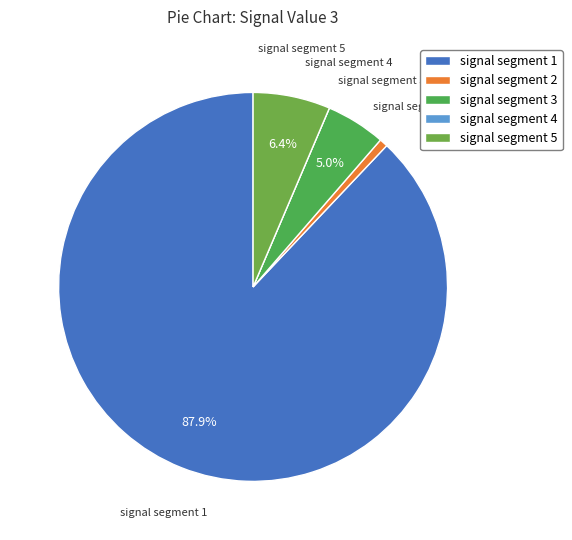

To the nearest percent, what is the difference between the largest and smallest slice percentages?

88%